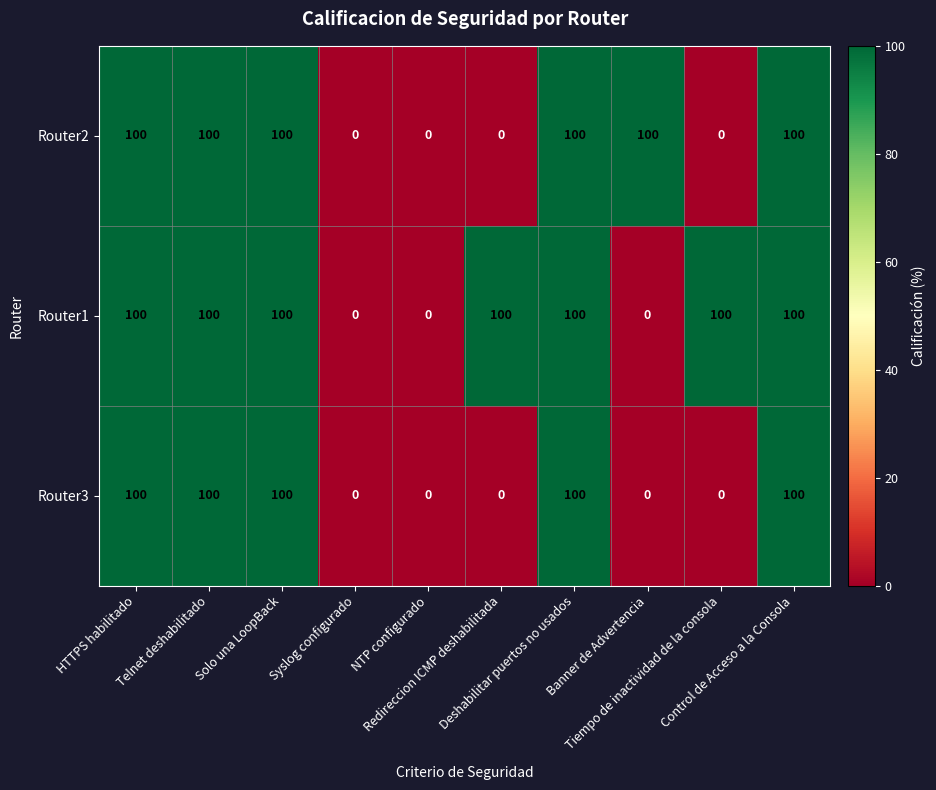

What is the sum of all Router2 values?

600